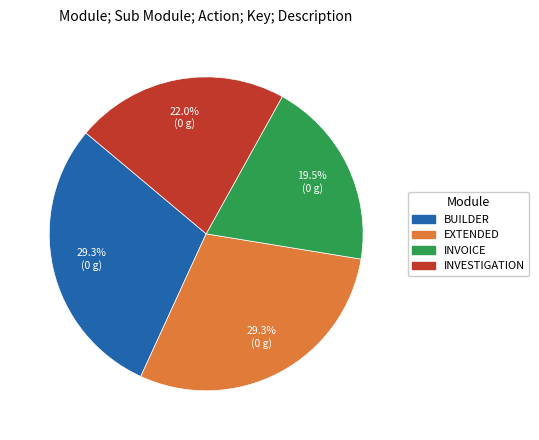

Is there any slice that represents more than half of the pie?

No